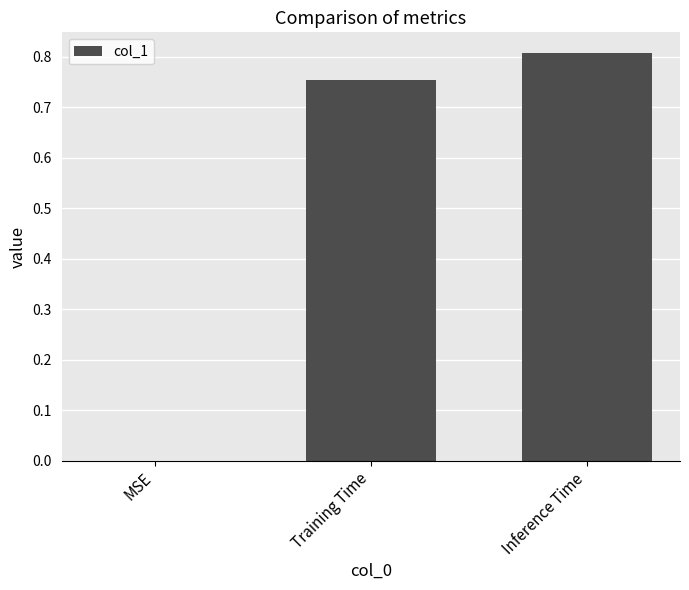

The value at MSE is 0.0. True or false?

True